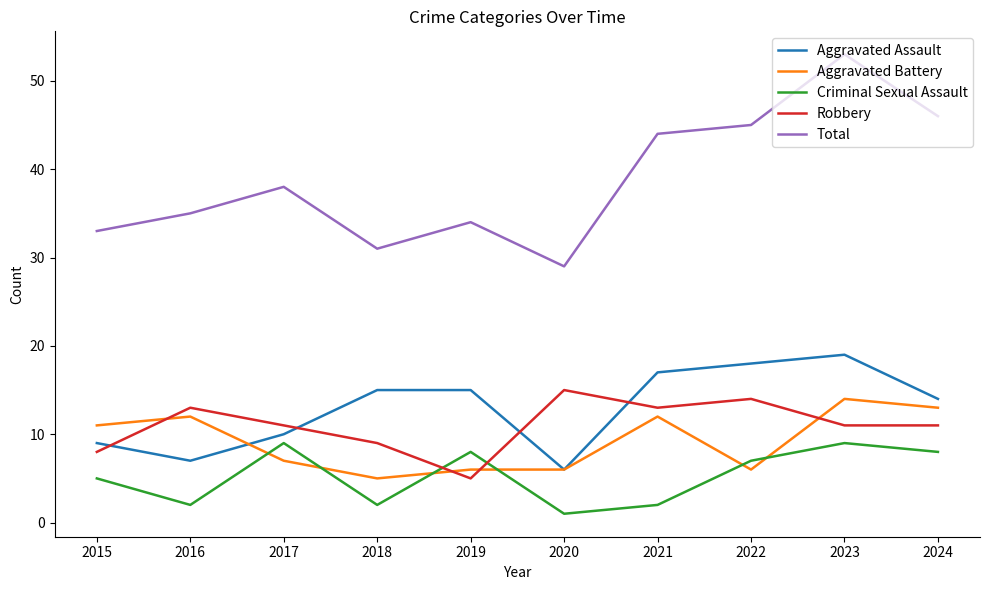

What are all the series names shown in the legend?

Aggravated Assault, Aggravated Battery, Criminal Sexual Assault, Robbery, Total